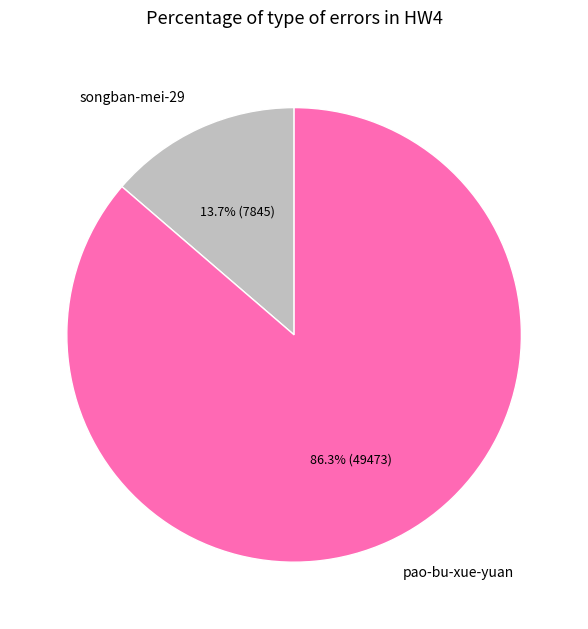

True or false: pao-bu-xue-yuan accounts for 86% of the total.

True